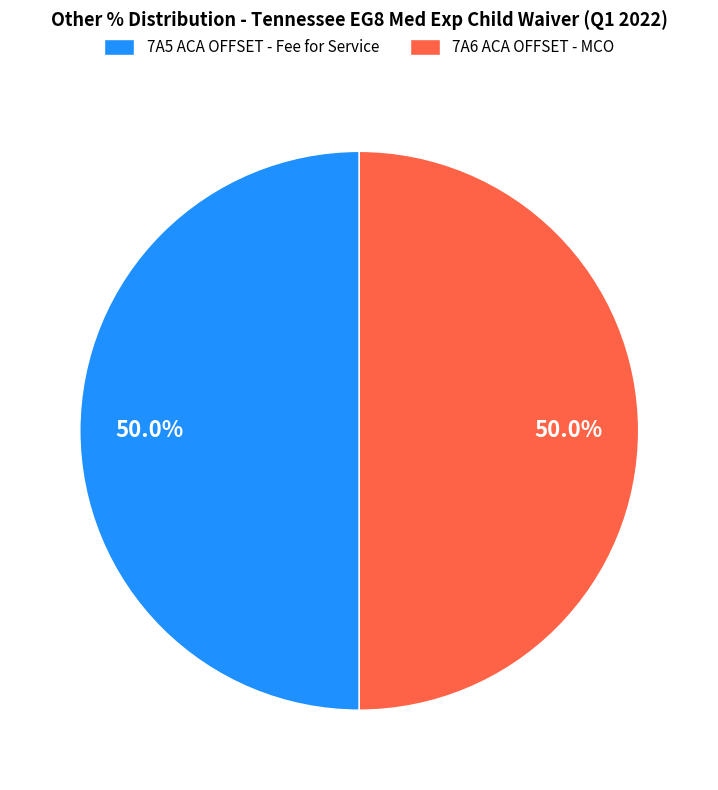

What is the ratio of the value at 7A5 ACA OFFSET - Fee for Service to the value at 7A6 ACA OFFSET - MCO?

1.0